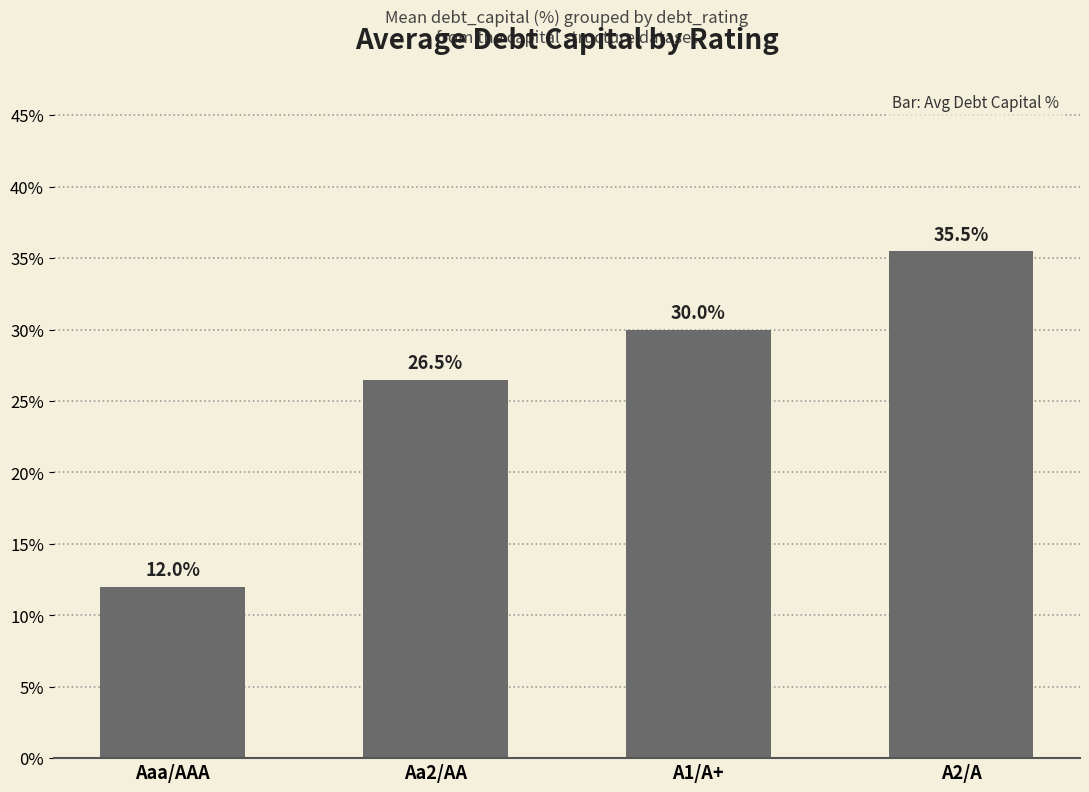

The value at Aaa/AAA is 15.7. True or false?

False